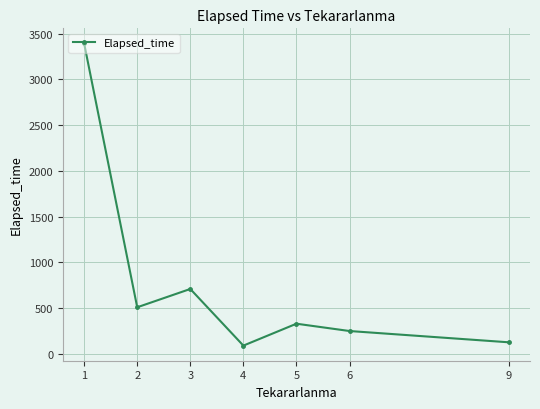

At which category does the chart reach its peak across all series?

1